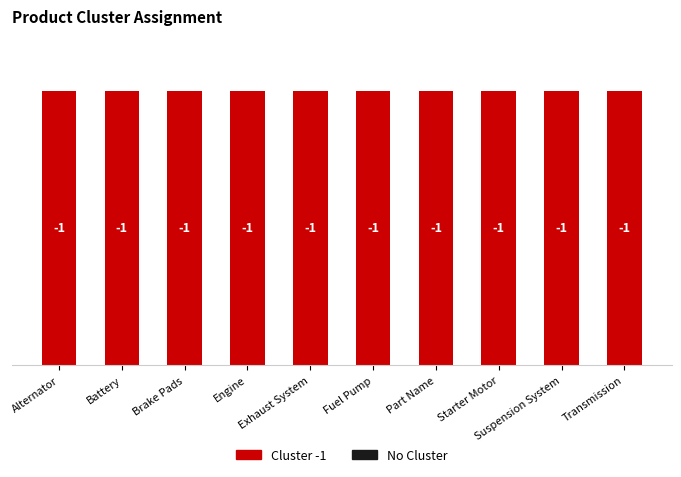

Which series changed the most between Engine and Fuel Pump?

Cluster -1